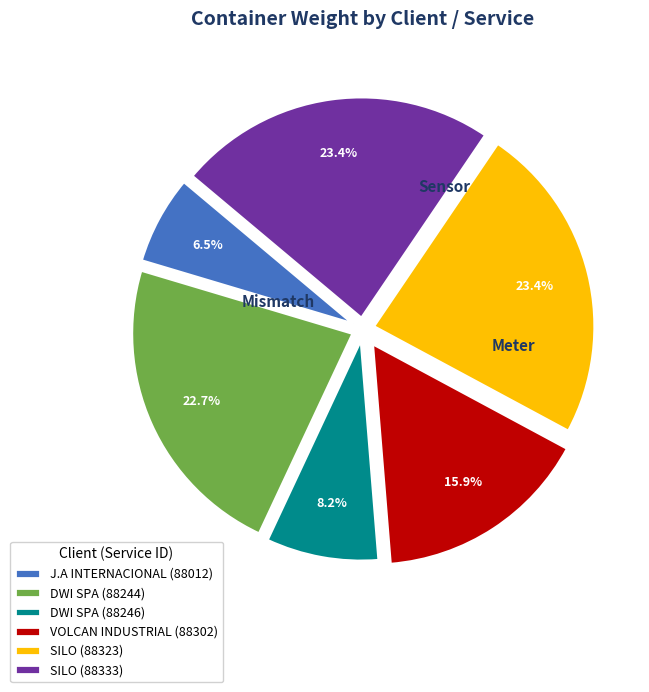

Count the number of slices in the pie.

6